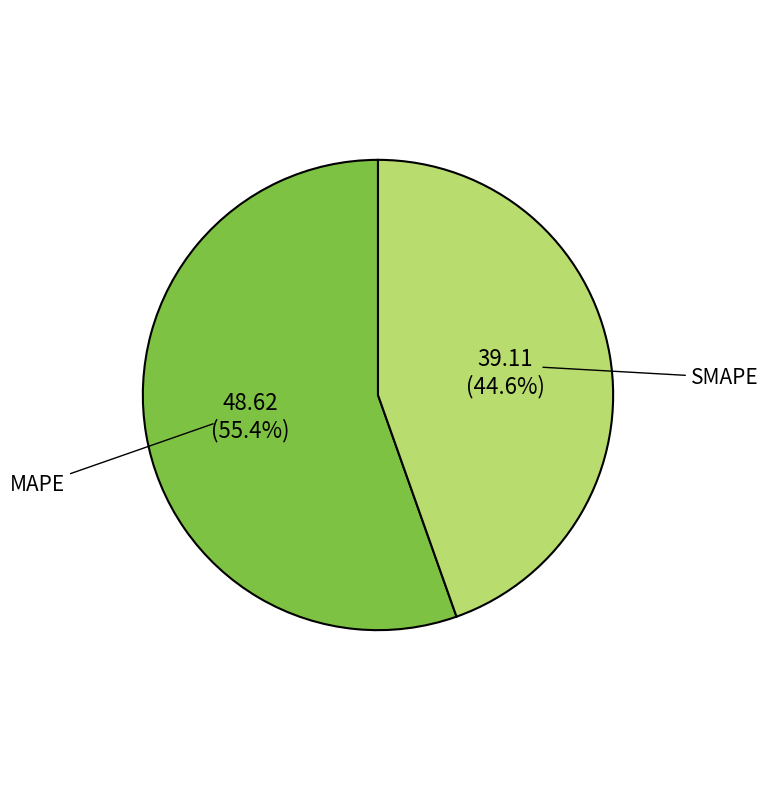

To the nearest percent, what percentage of the pie is MAPE?

55%